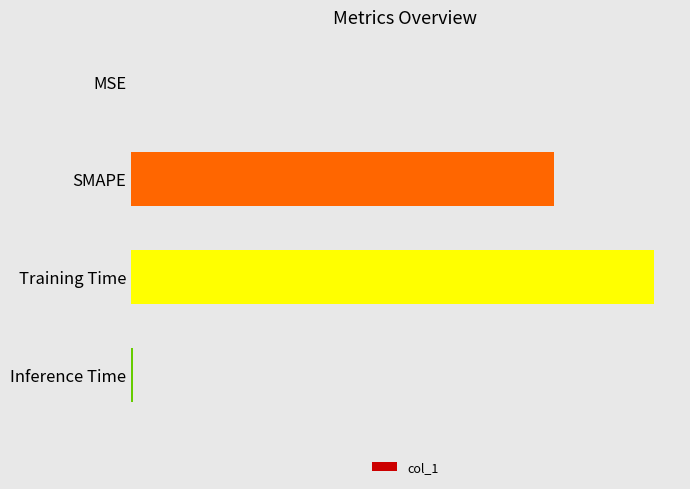

Are the bars horizontal?

Yes